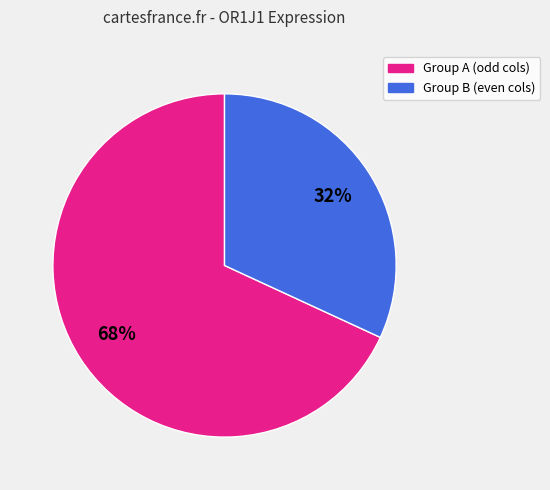

To the nearest percent, what is the average slice percentage?

50%